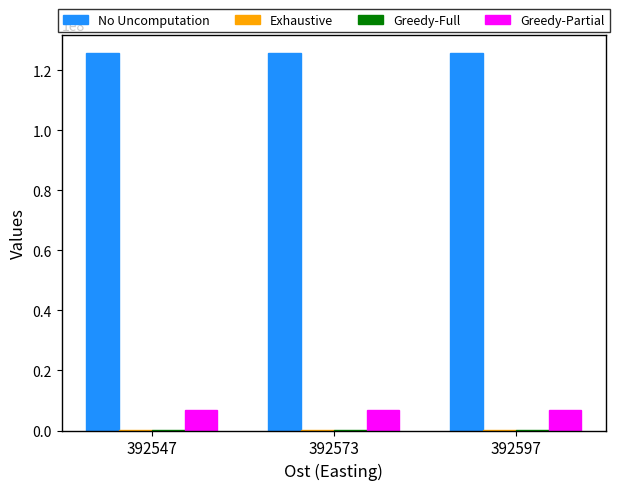

Count the number of data series in this chart.

4